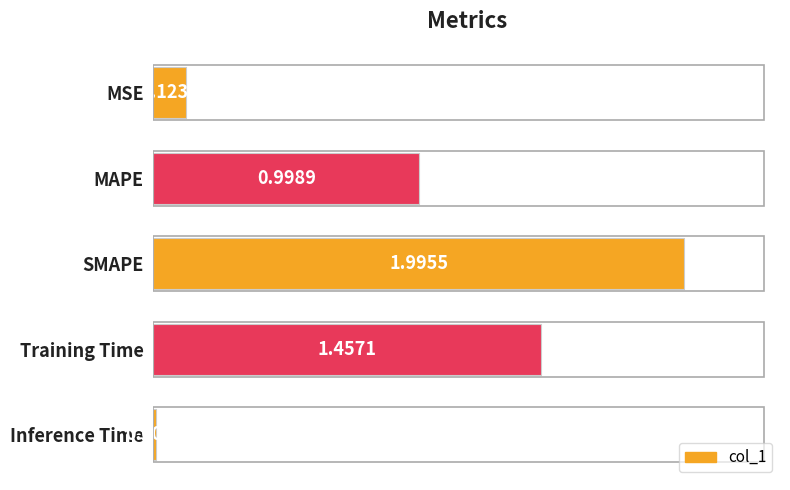

What is the difference between the maximum and minimum values?

2.0